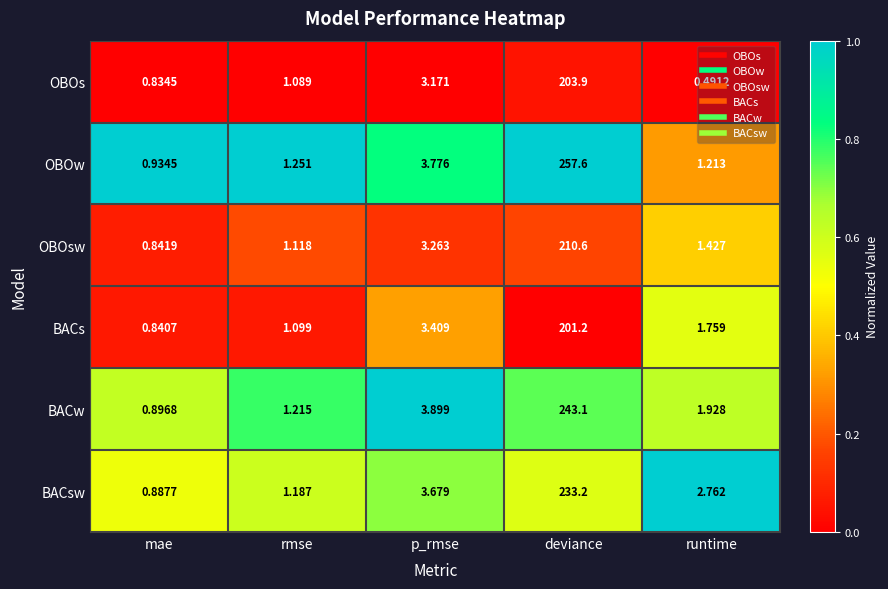

Which series has the largest total across all categories?

OBOw